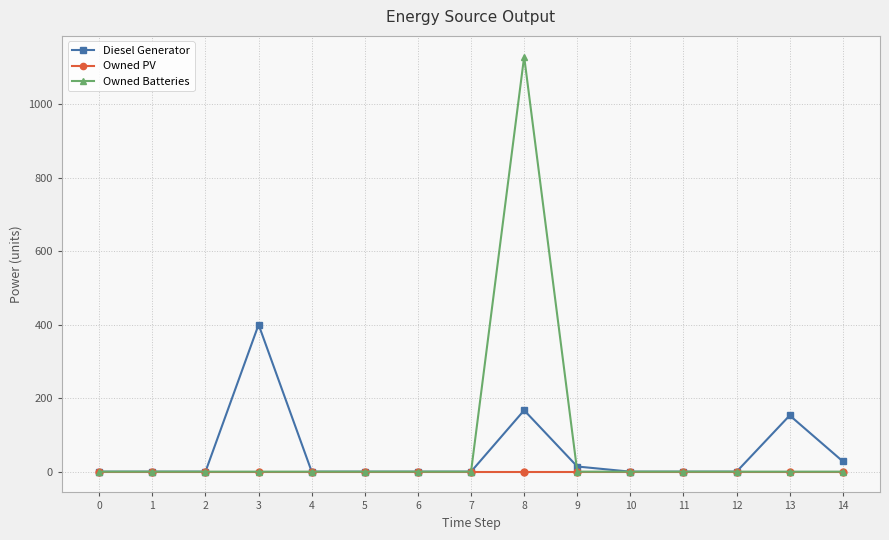

True or false: Owned Batteries and Diesel Generator intersect in this chart.

True